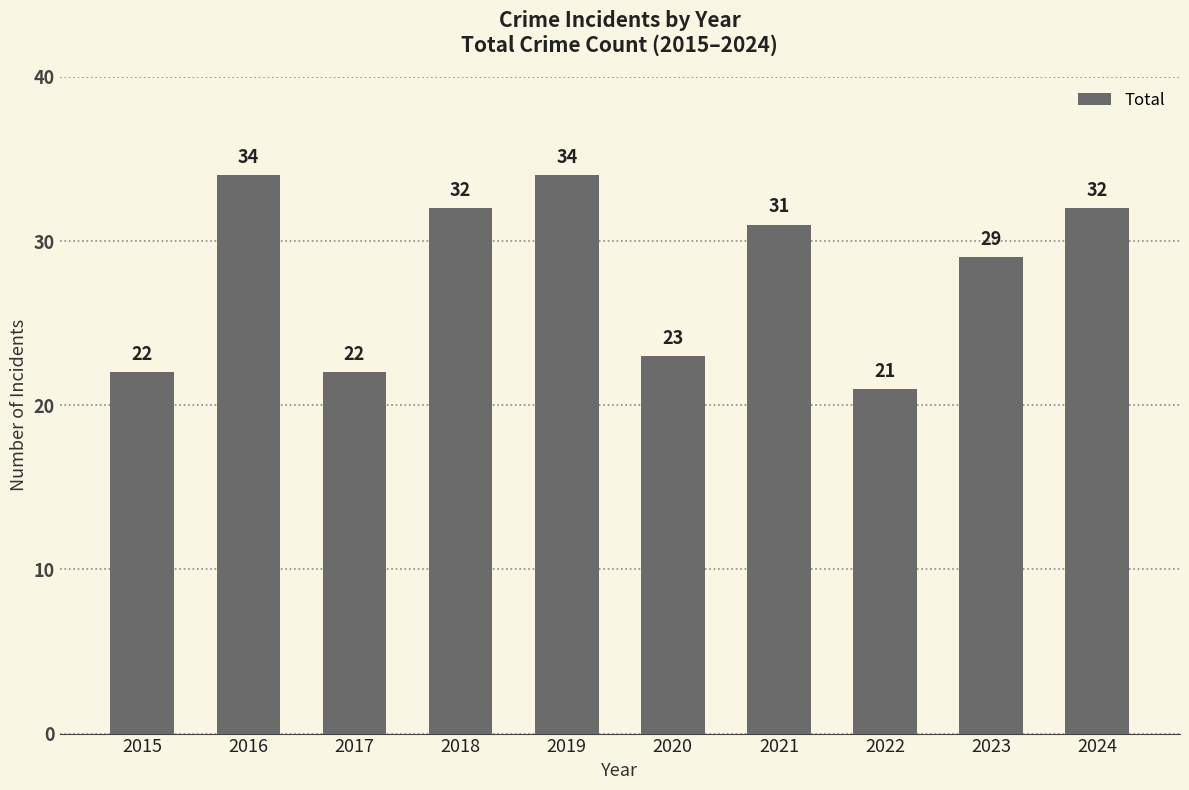

What is the value of the 6th bar from the left?

23